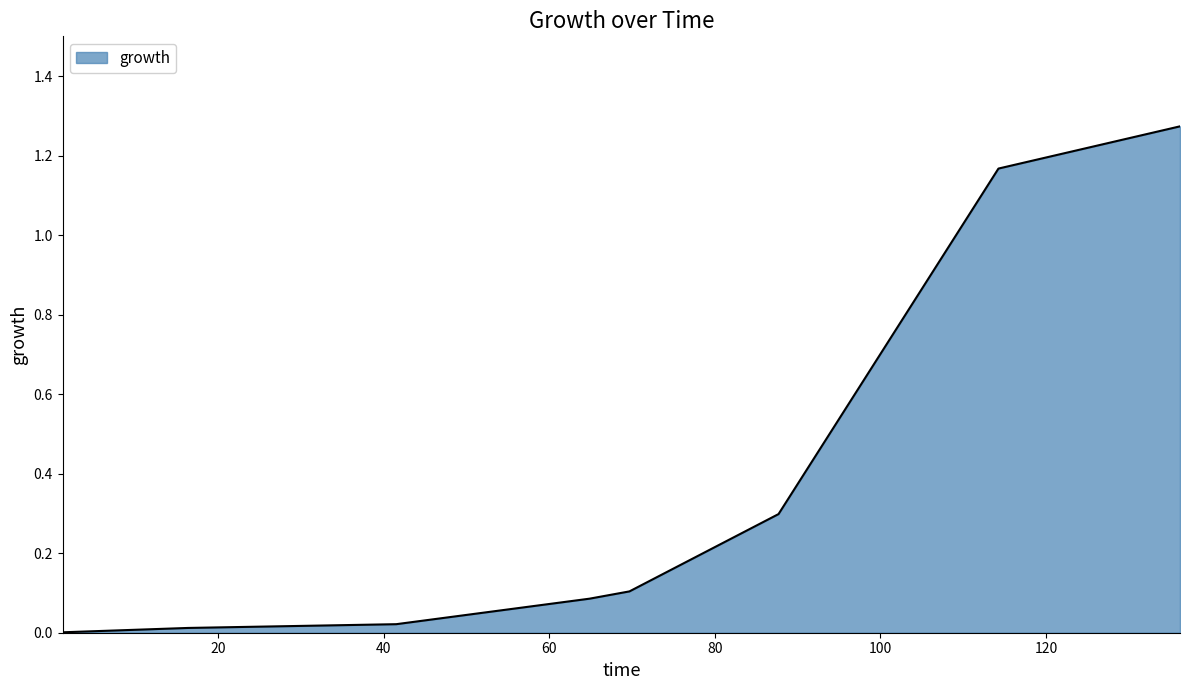

What is the sum of all values?

3.0